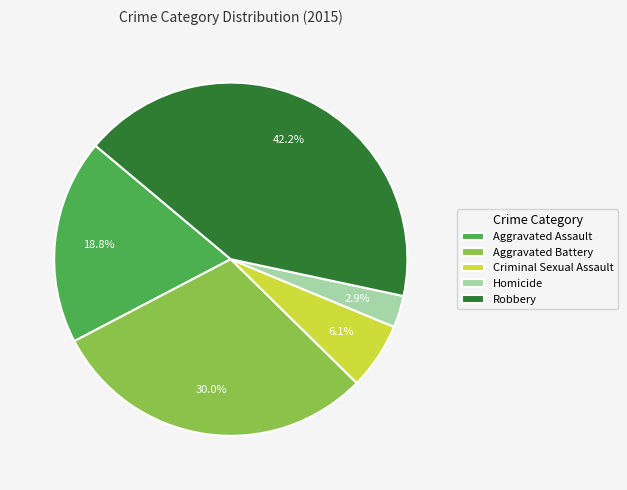

Which category has the smallest portion of the pie?

Homicide